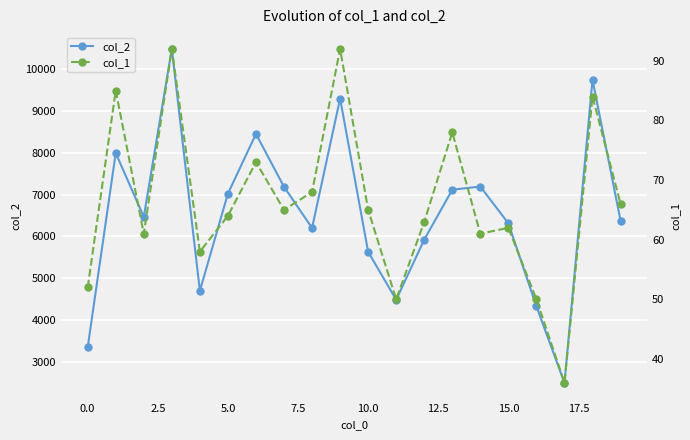

Which label corresponds to the smallest value in the chart?

17